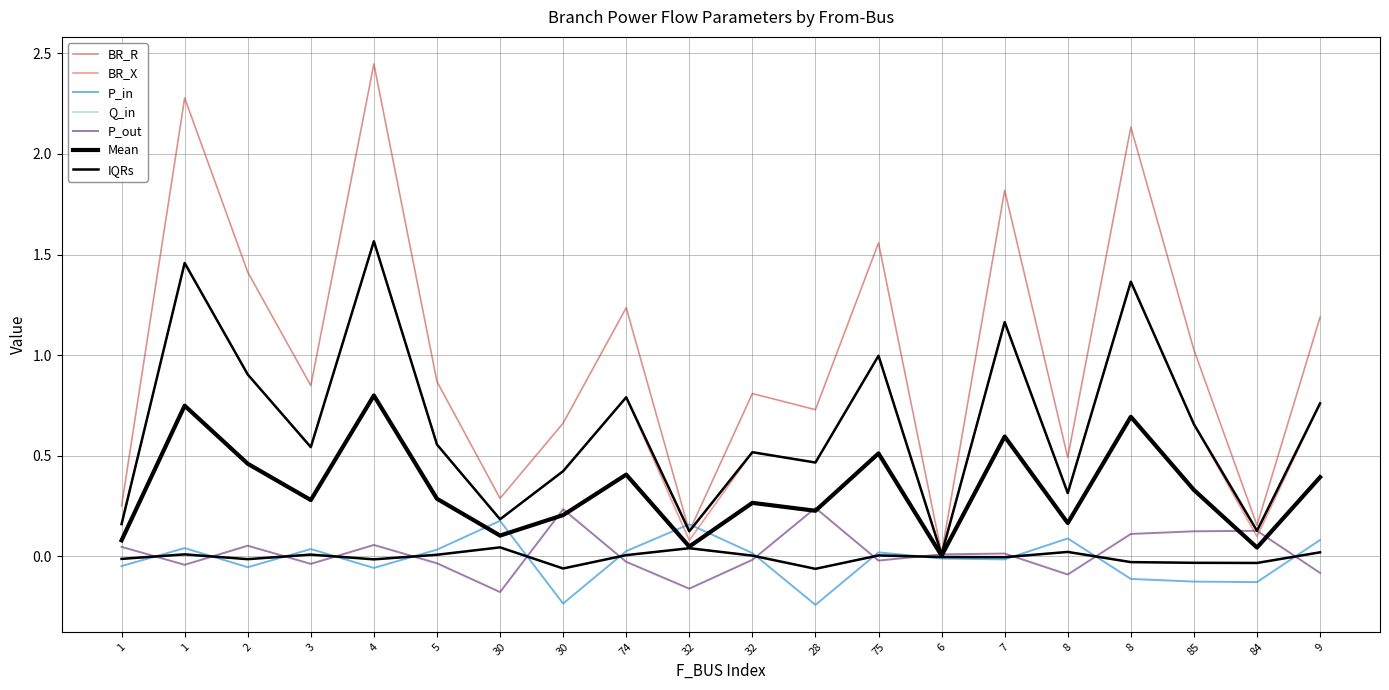

True or false: P_out has more than 2 points higher than both neighbors.

True